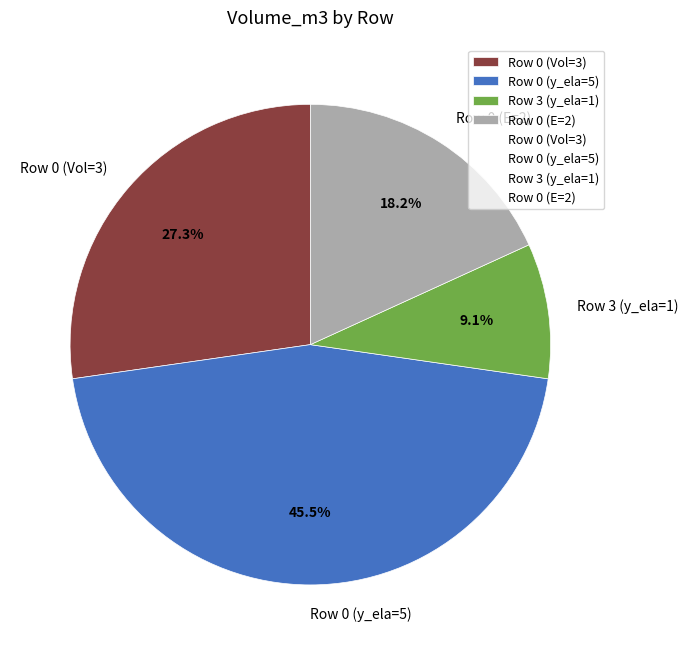

Which category has the smallest portion of the pie?

Row 3 (y_ela=1)